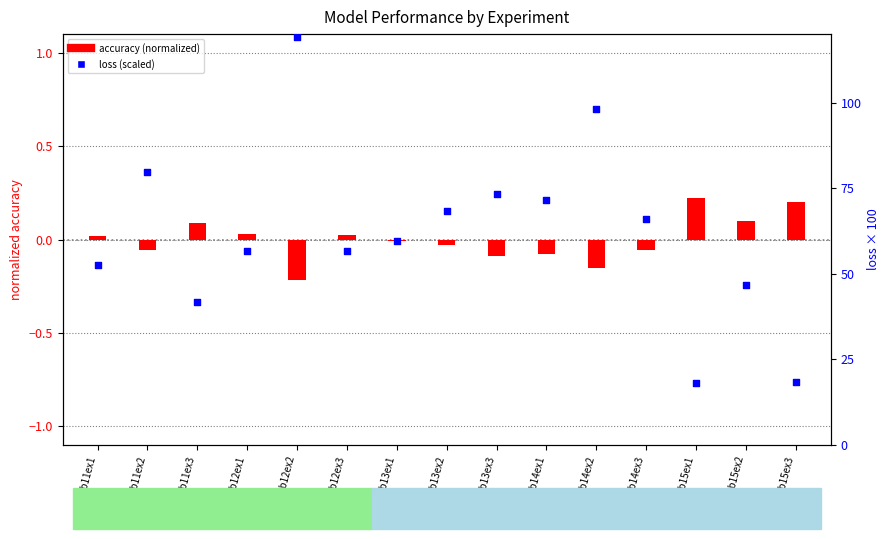

Which series has the largest total across all categories?

loss (scaled)